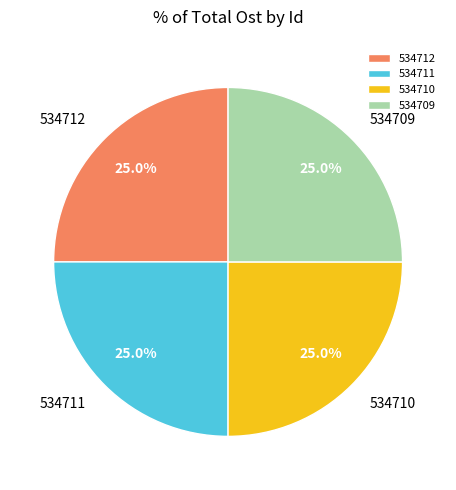

Does 534709 account for over 50% of the chart?

No